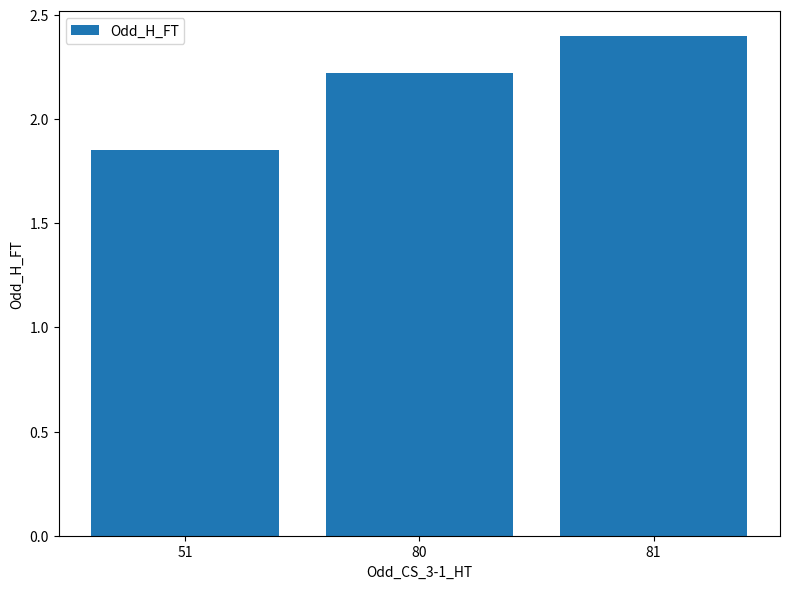

What is the maximum value shown in the chart?

2.4